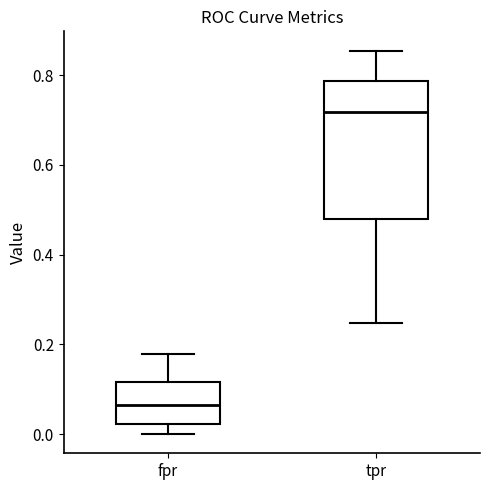

Reading left to right, transcribe this box plot: for each box, give where its median line is, the range the box spans, and where its two whiskers end, as read against the y-axis. The values are not printed on the chart, so give them approximately, as read against the axis.

fpr: median 0.06, box 0.02 to 0.12, whiskers 0.00 to 0.18
tpr: median 0.72, box 0.48 to 0.78, whiskers 0.24 to 0.86